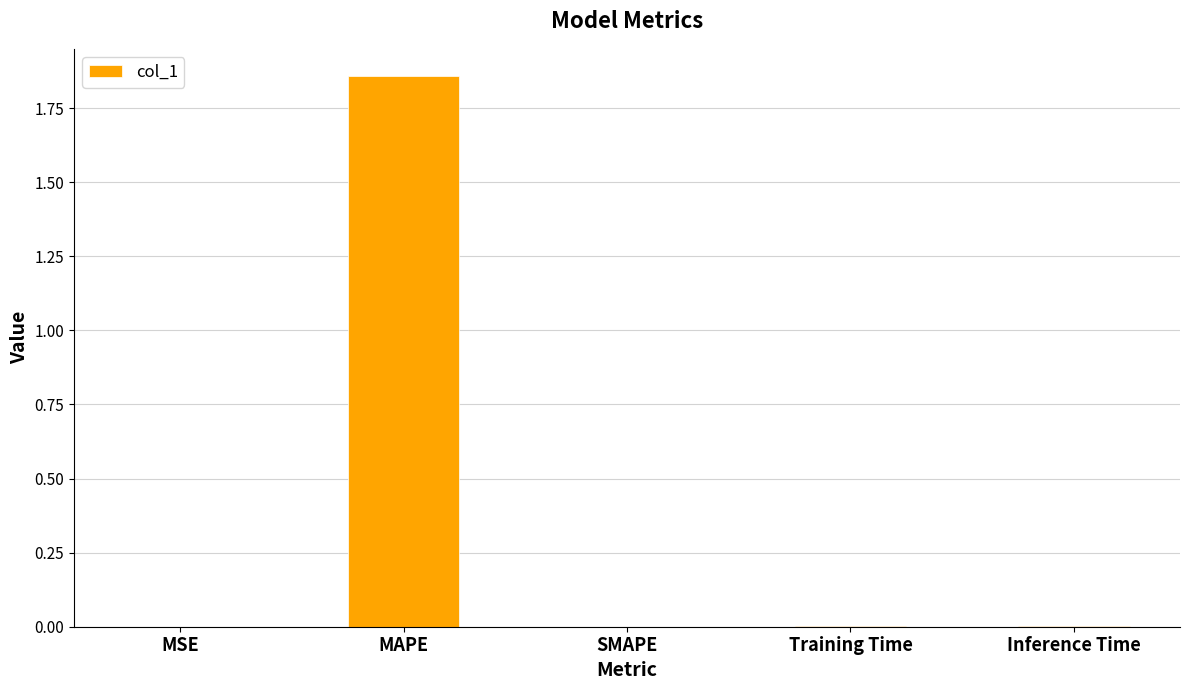

The value at MSE is 0.0. True or false?

True